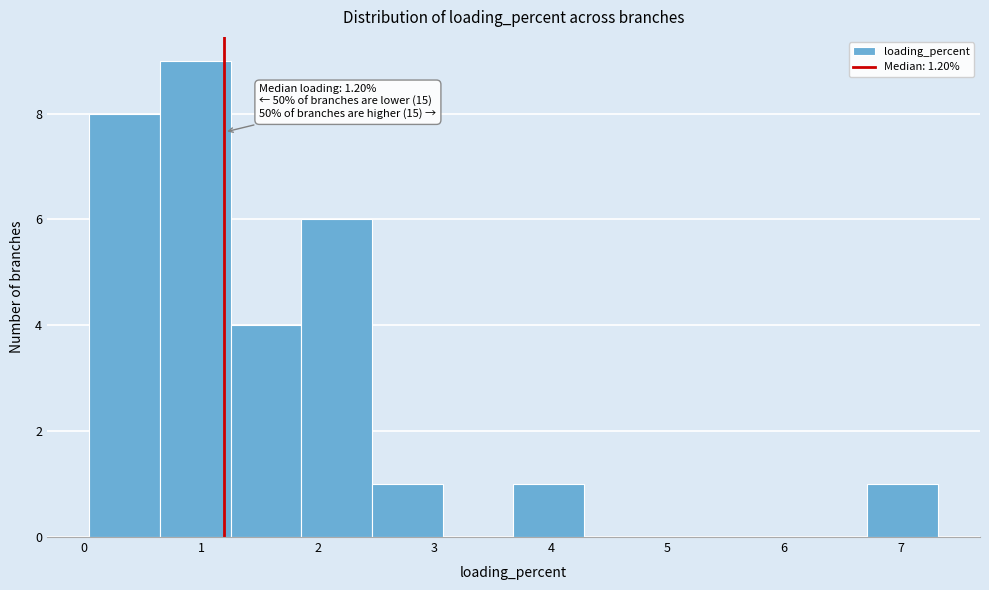

Which range on the x-axis has the tallest bar?

0.6 to 1.3